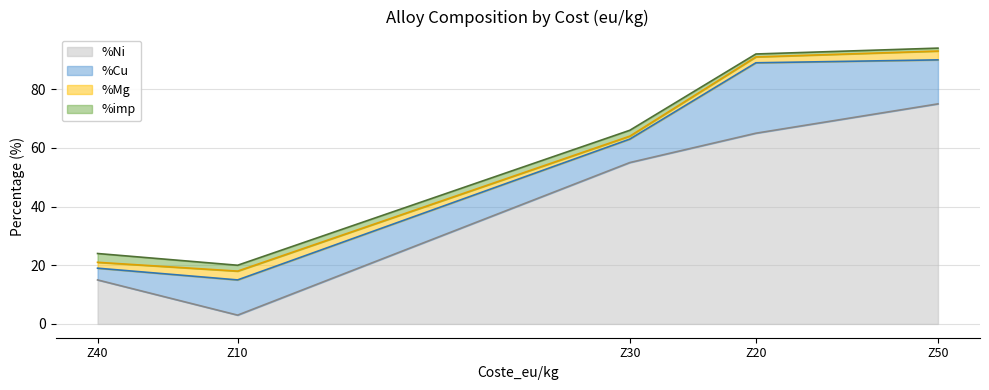

The value of %Ni at Z50 is 75. True or false?

True